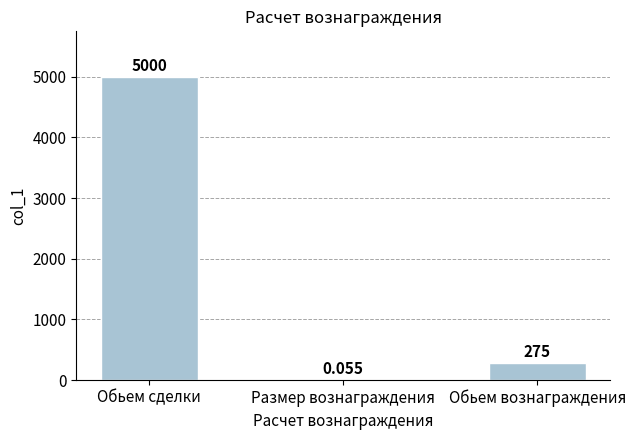

Where is the data nearest to the value 2500?

Обьем вознаграждения